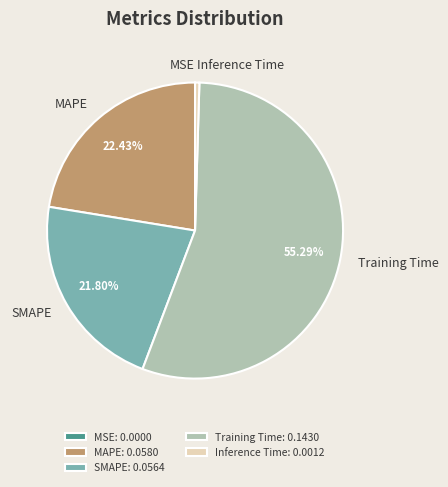

Does SMAPE represent more than half of the total?

No